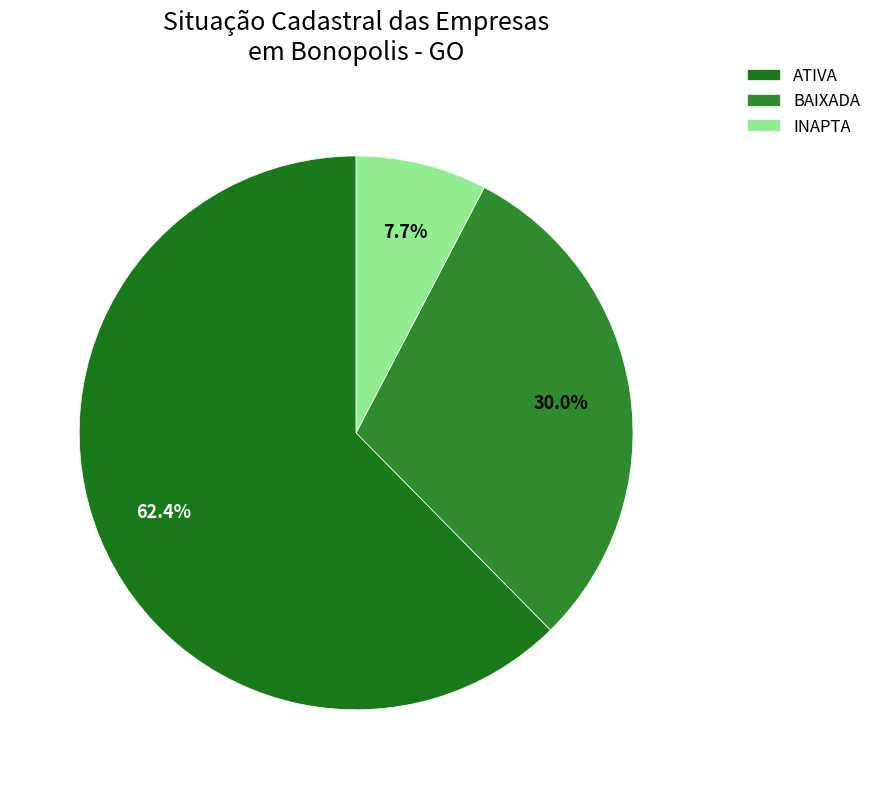

Which category accounts for the majority?

ATIVA